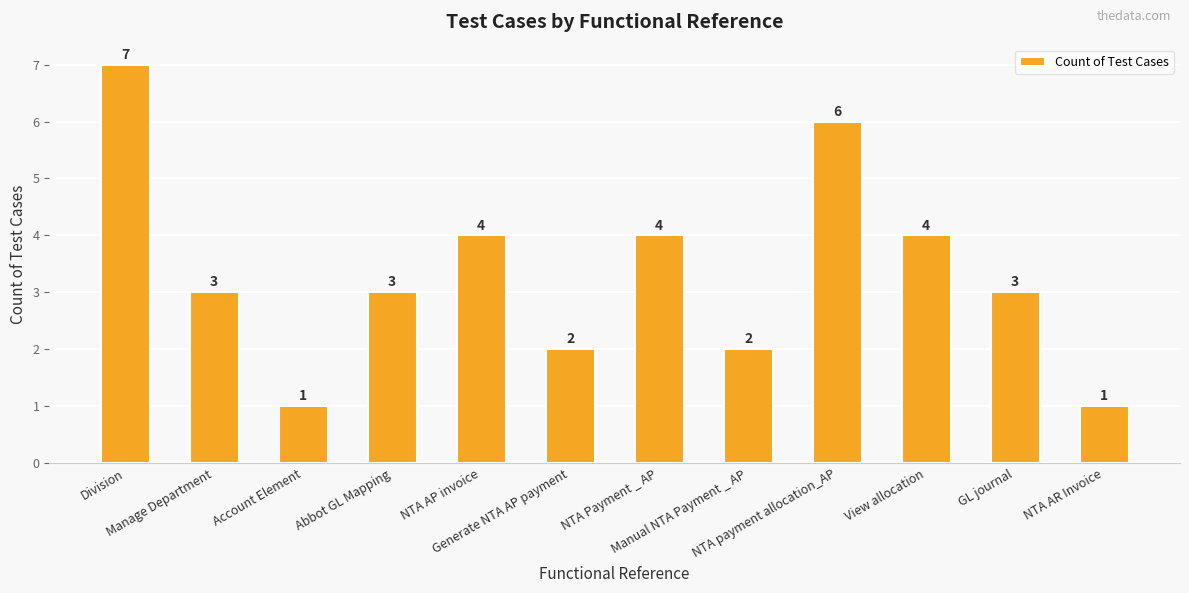

Where does the data first go above 3?

Division